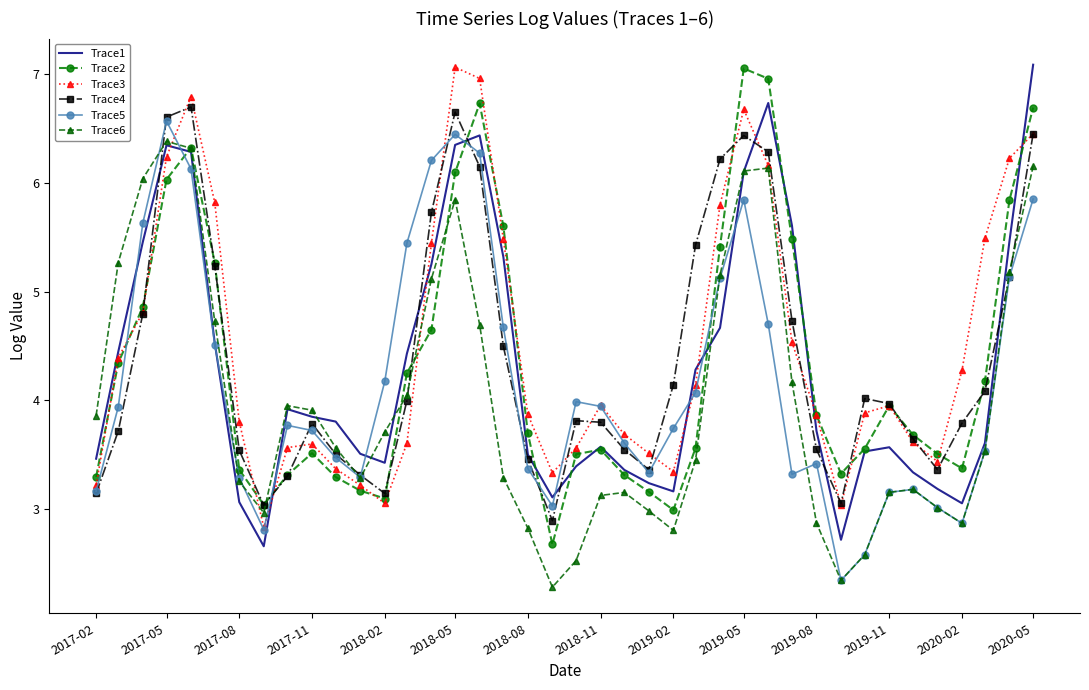

What is the lowest value of the Trace4 series?

2.9